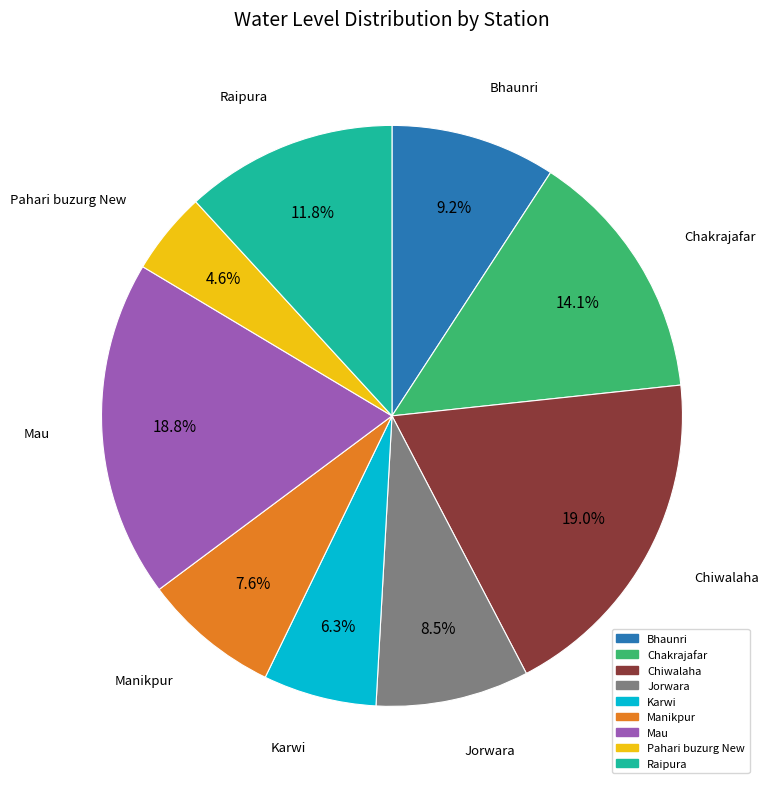

How many segments does this pie chart have?

9